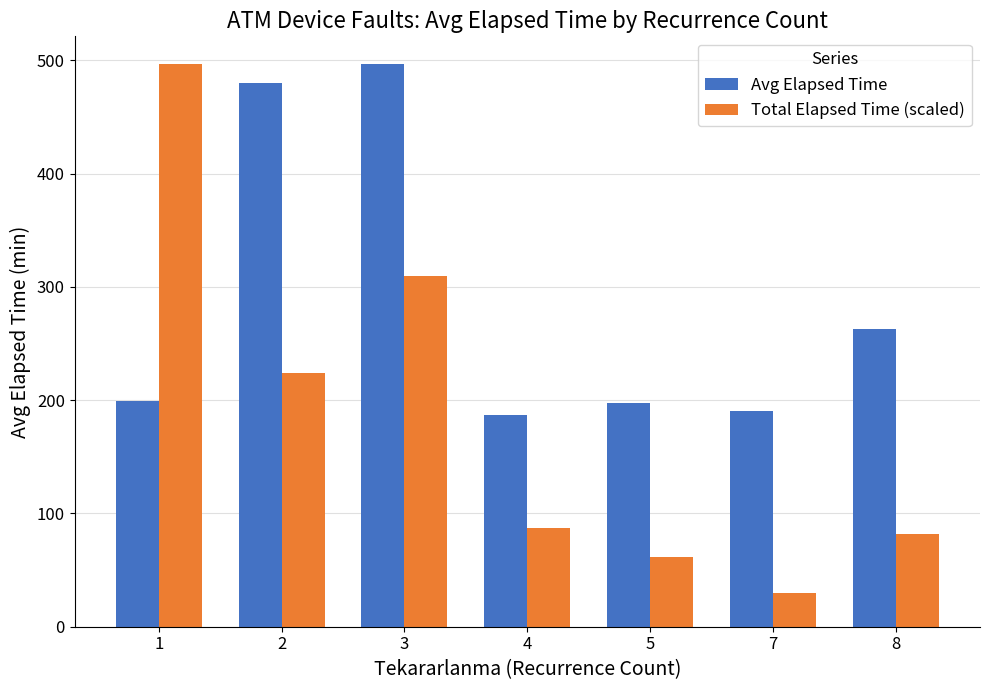

How many bars are there in each group?

2